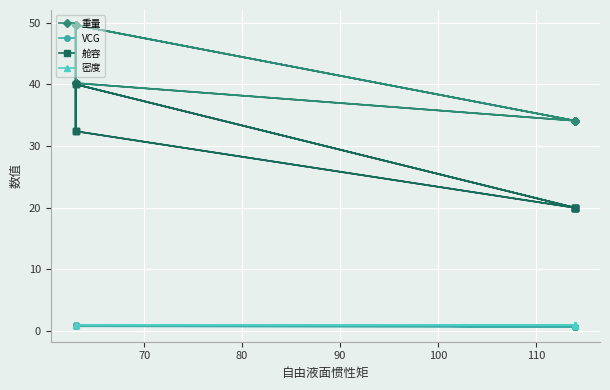

Read the VCG value at 80.

0.7